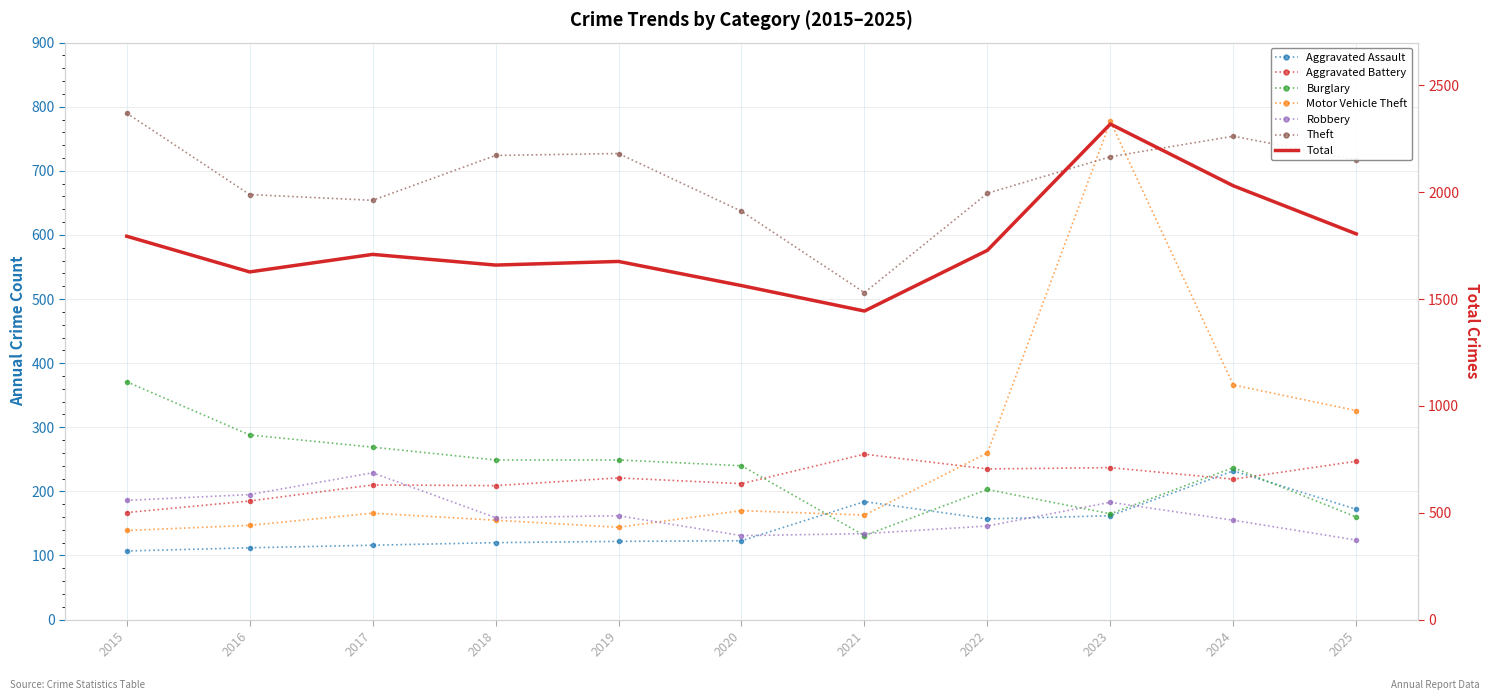

At which label is Robbery closest to 176?

2023